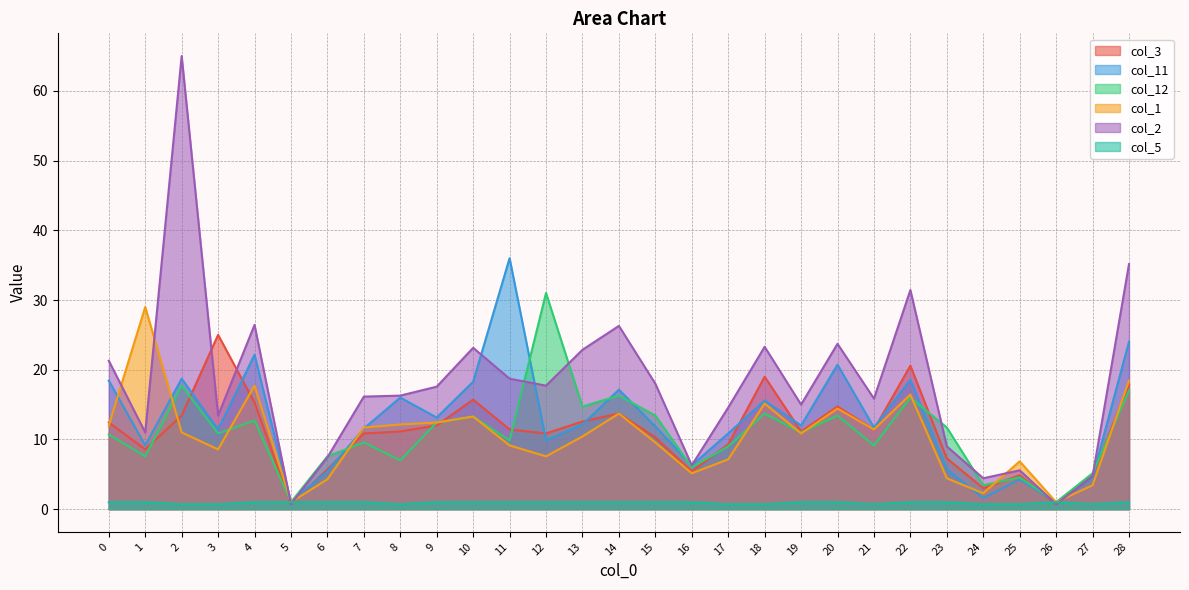

Between which two adjacent categories do col_2 and col_11 first intersect?

4 and 5